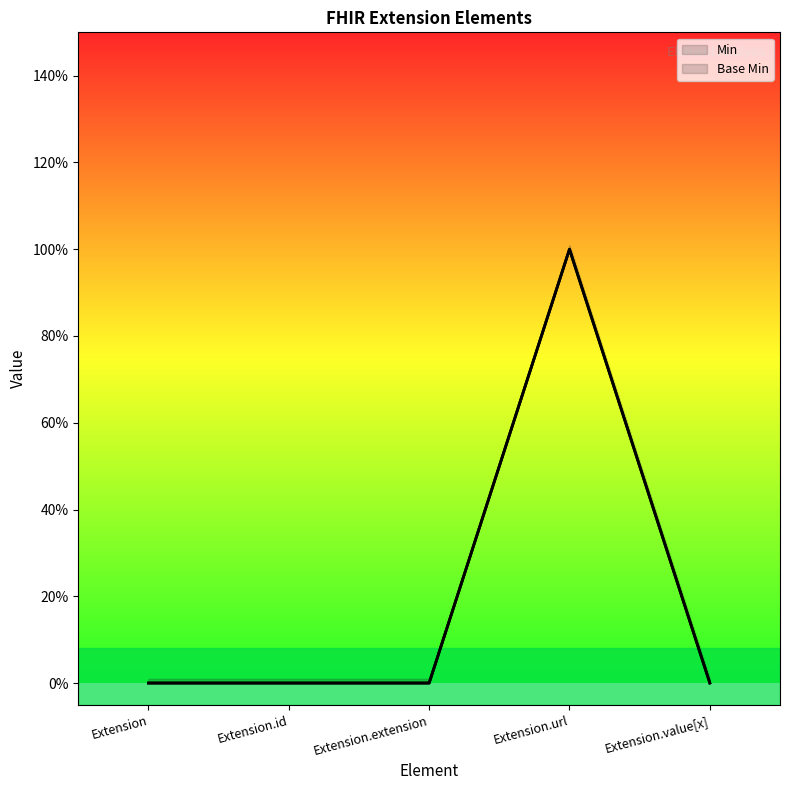

Which series changed the most between Extension.id and Extension.extension?

Base Min